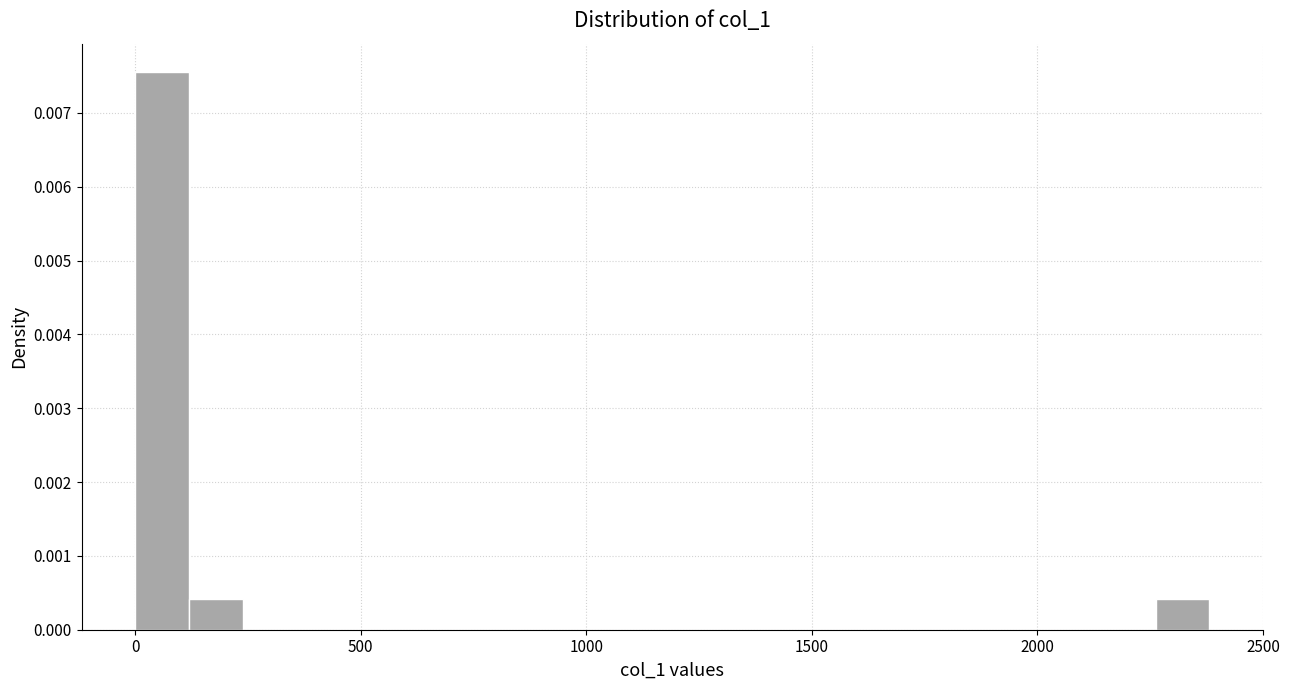

Around what value on the x-axis is the tallest bar? Give the approximate position of its centre, as read against the axis.

50